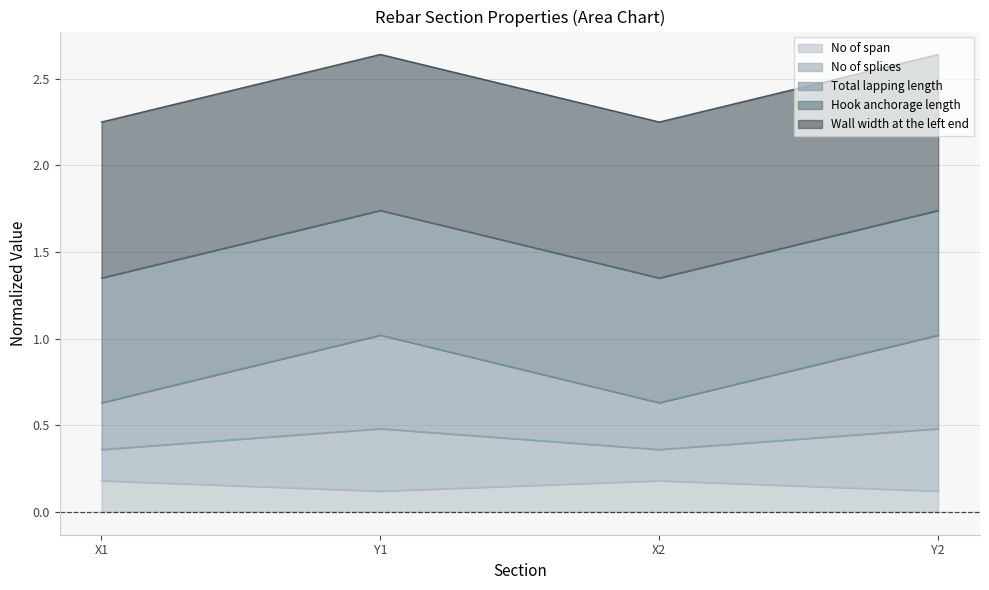

At how many categories does at least one series exceed 0?

4